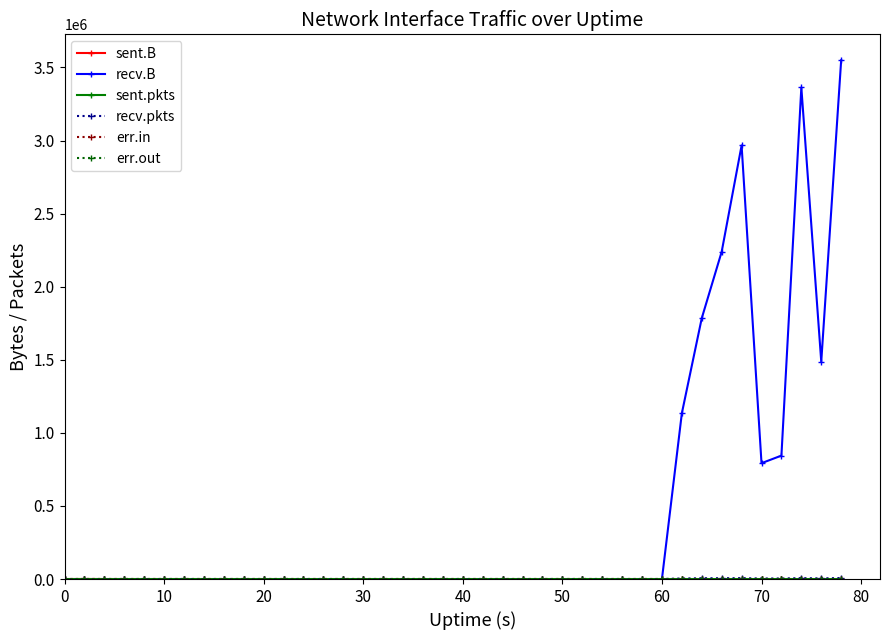

Reading left to right, extract all data points from this chart.

sent.B: 0	438	94	74	0	74	0	0	0	0	0	0	0	0	0	0	0	0	0	0	0	0	0	0	0	0	0	0	0	0	0	0	0	0	0	0	0	0	0	0
recv.B: 0	0	0	0	0	0	0	0	0	0	0	0	0	0	0	0	0	0	0	0	0	0	0	0	0	0	0	0	0	0	0	1134316	1784643	2239170	2966315	792620	844415	3362698	1486586	3548953
sent.pkts: 0	5	1	1	0	1	0	0	0	0	0	0	0	0	0	0	0	0	0	0	0	0	0	0	0	0	0	0	0	0	0	0	0	0	0	0	0	0	0	0
recv.pkts: 0	0	0	0	0	0	0	0	0	0	0	0	0	0	0	0	0	0	0	0	0	0	0	0	0	0	0	0	0	0	0	3529	5238	5544	5888	3456	3594	6112	4347	6896
err.in: 0	0	0	0	0	0	0	0	0	0	0	0	0	0	0	0	0	0	0	0	0	0	0	0	0	0	0	0	0	0	0	0	0	0	0	0	0	0	0	0
err.out: 0	0	0	0	0	0	0	0	0	0	0	0	0	0	0	0	0	0	0	0	0	0	0	0	0	0	0	0	0	0	0	0	0	0	0	0	0	0	0	0